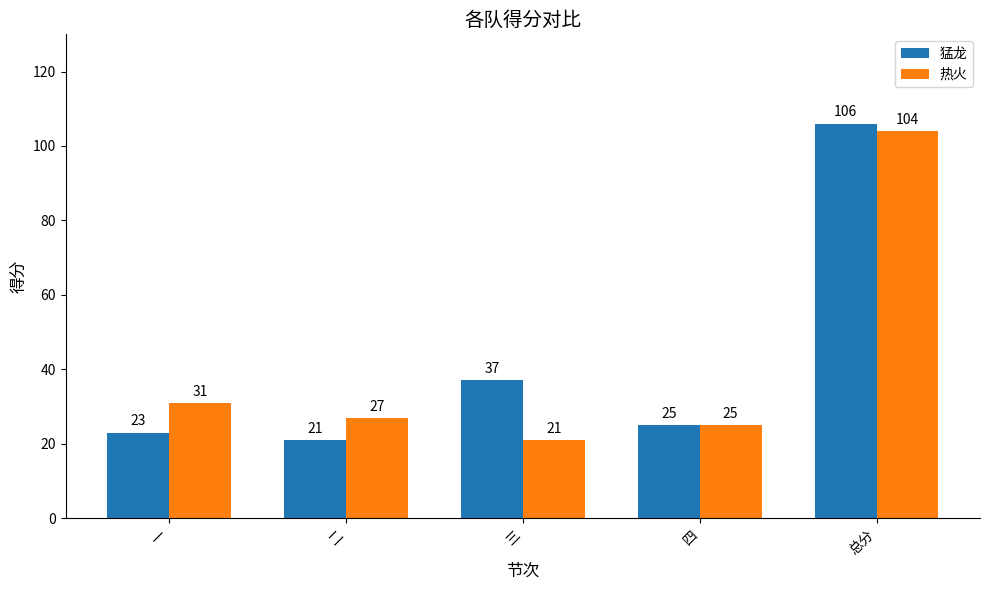

What are all the series names shown in the legend?

猛龙, 热火